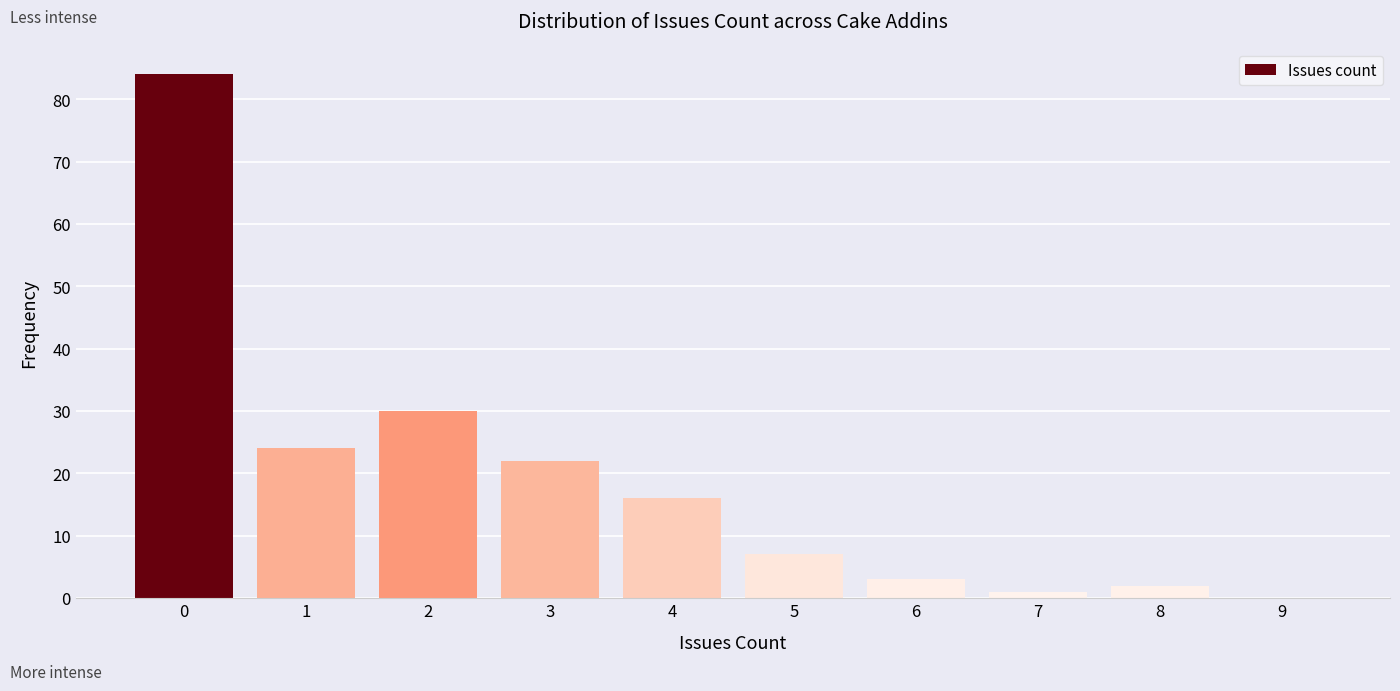

Reading left to right, list all the values displayed in this chart.

0=84	1=24	2=30	3=22	4=16	5=7	6=3	7=1	8=2	9=0